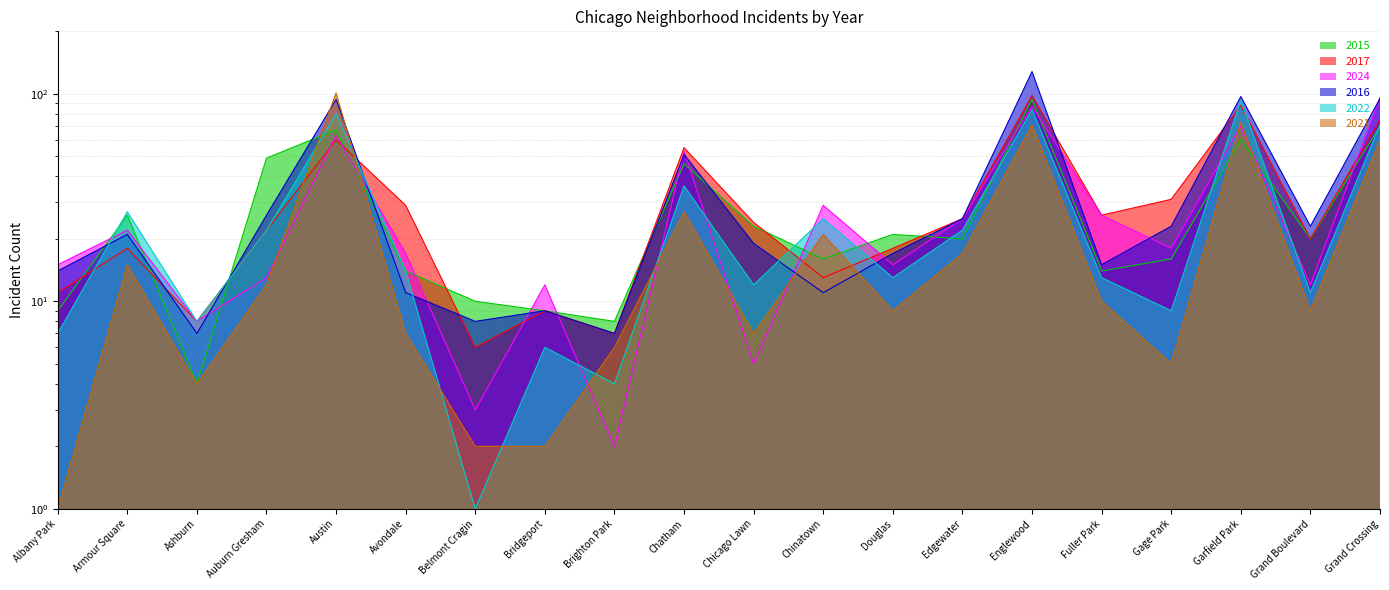

What is the label of the 14th point from the right?

Belmont Cragin